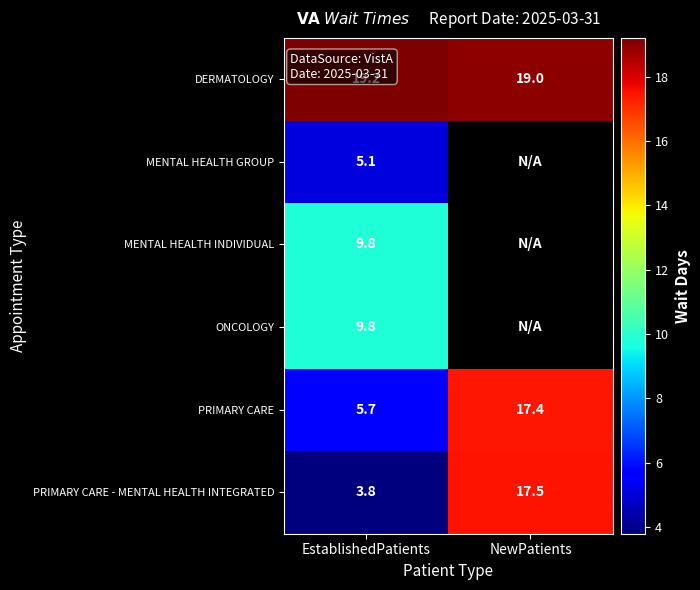

Count the number of categories in the chart.

2